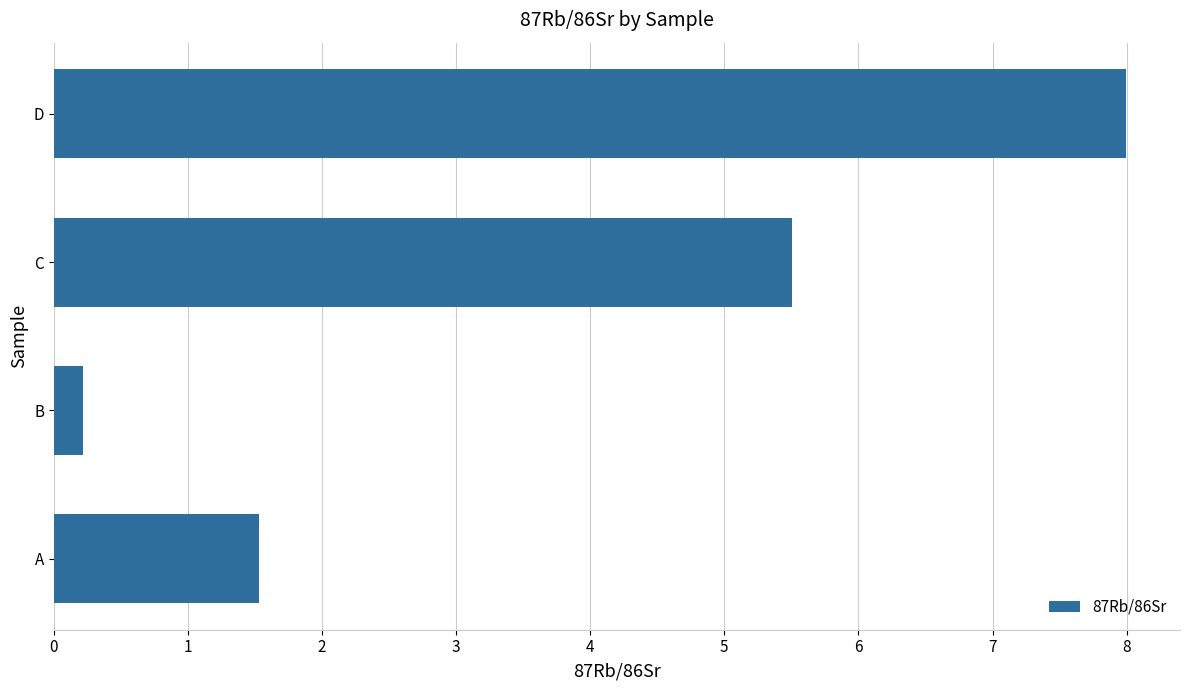

Rank the categories by value from highest to lowest.

D, C, A, B